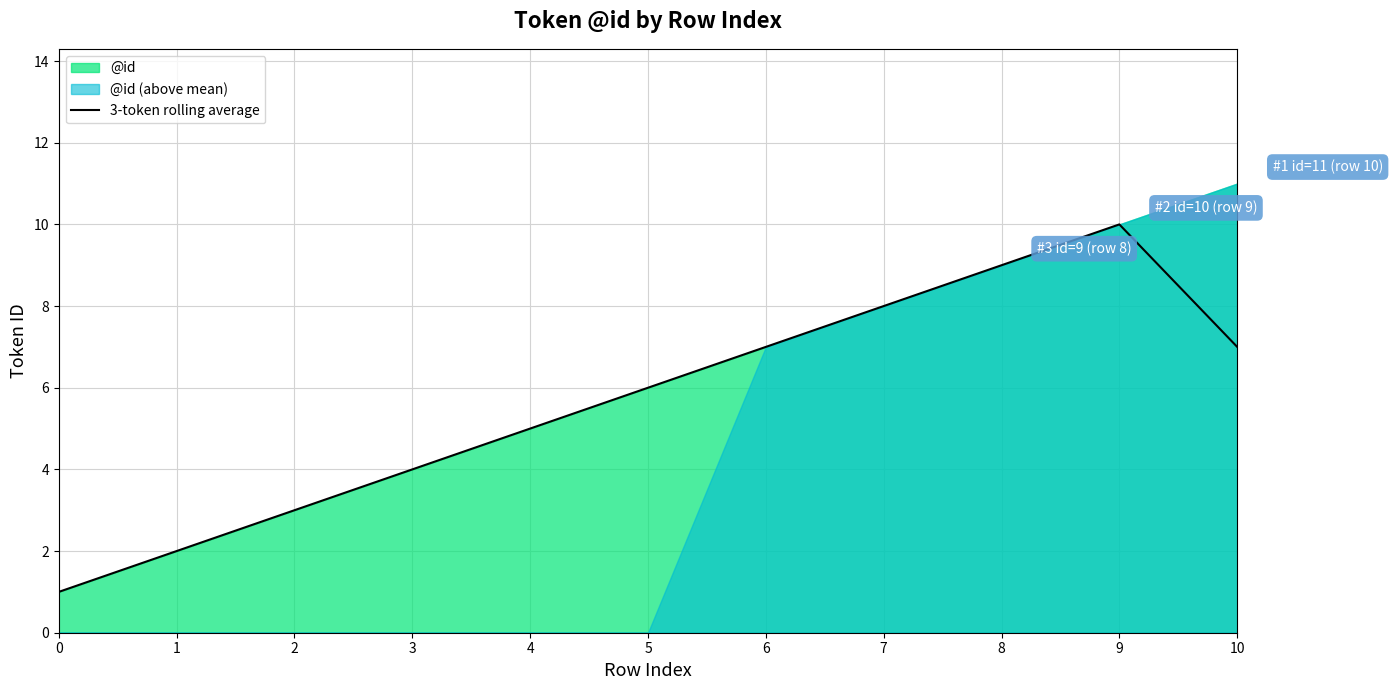

True or false: the data shows 0.3 at 0.

False